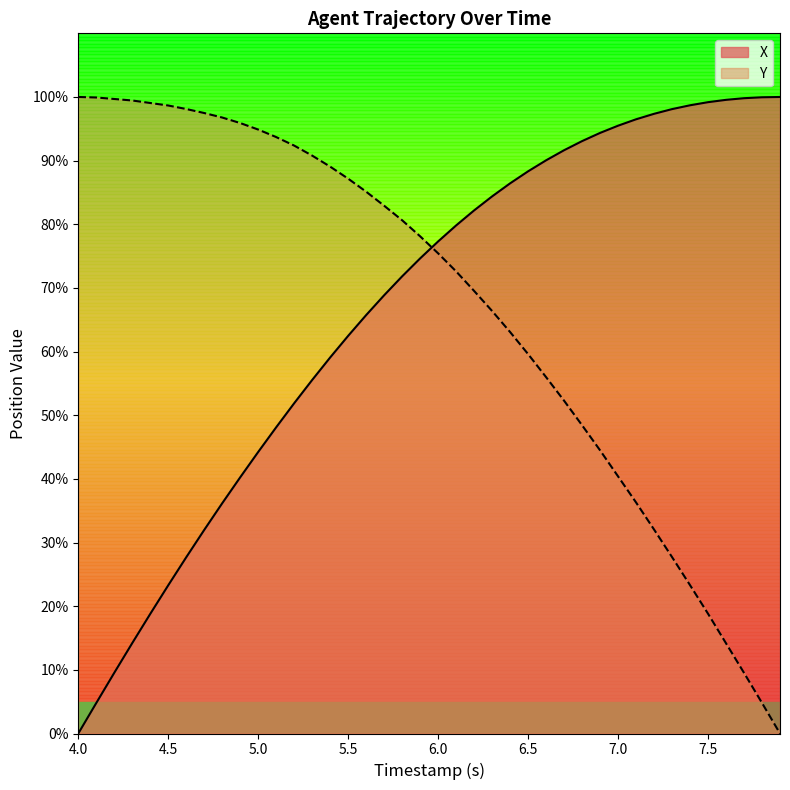

Reading right to left, what are all the values shown in this chart?

X: 100.0	100.0	99.8	99.6	99.2	98.7	98.1	97.4	96.5	95.5	94.4	93.1	91.6	90.1	88.3	86.4	84.4	82.2	79.8	77.3	74.6	71.8	68.9	65.7	62.5	59.1	55.5	51.9	48.1	44.2	40.2	36.2	32.0	27.7	23.3	18.8	14.2	9.5	4.8	0.0
Y: 0.0	4.8	9.5	14.2	18.8	23.3	27.7	32.0	36.3	40.4	44.5	48.4	52.3	56.0	59.6	63.1	66.4	69.5	72.6	75.4	78.1	80.6	82.9	85.1	87.2	89.1	90.8	92.4	93.7	94.9	95.9	96.8	97.5	98.1	98.7	99.1	99.4	99.7	99.9	100.0